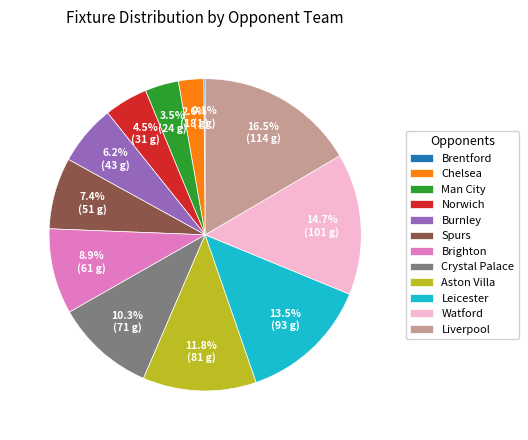

Is Leicester the majority of the pie?

No